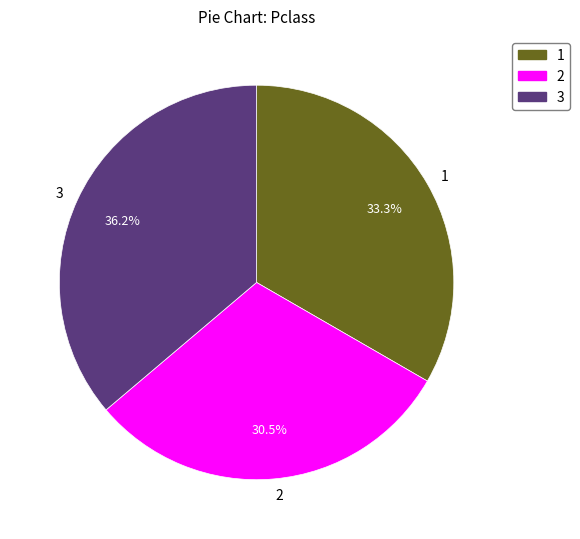

Which category has the biggest portion of the pie?

3